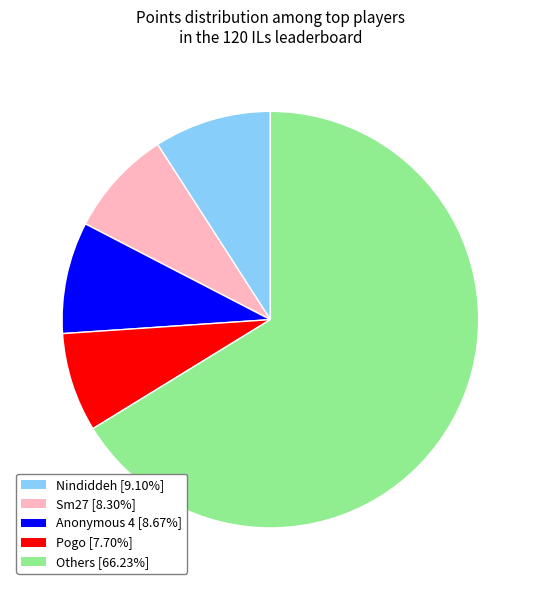

Do Sm27 [8.30%] and Pogo [7.70%] together represent more than half of the pie?

No